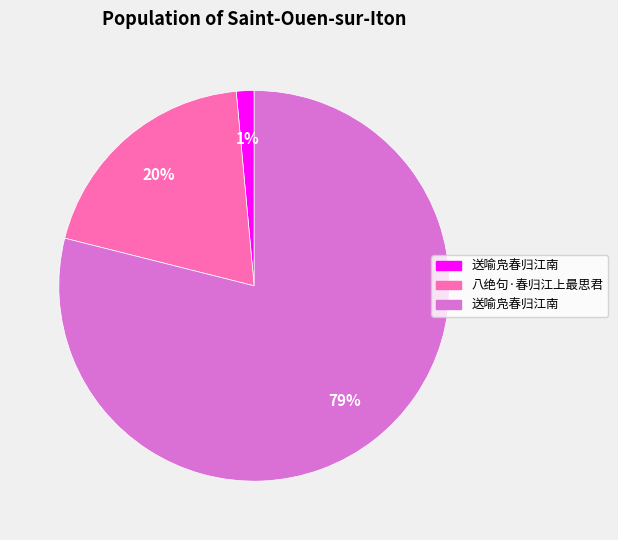

Is there any slice that represents more than half of the pie?

Yes